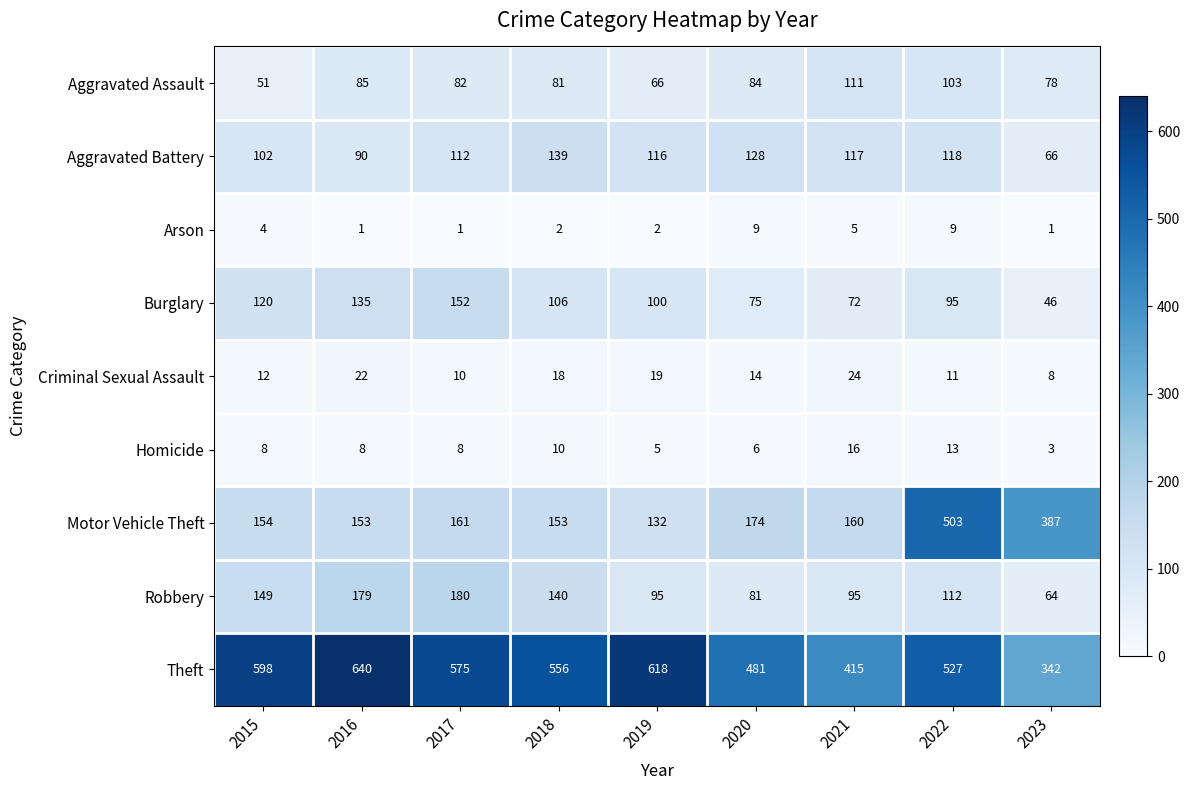

Rank the series at 2021 from lowest to highest value.

Arson, Homicide, Criminal Sexual Assault, Burglary, Robbery, Aggravated Assault, Aggravated Battery, Motor Vehicle Theft, Theft